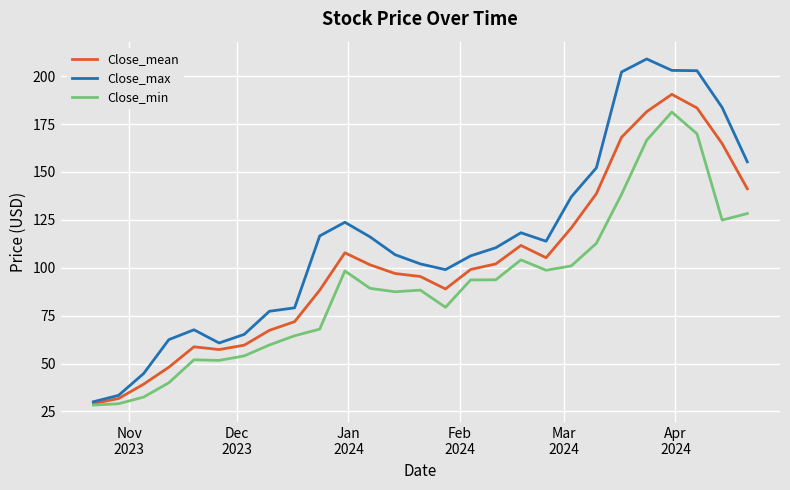

Which series has the largest total across all categories?

Close_max